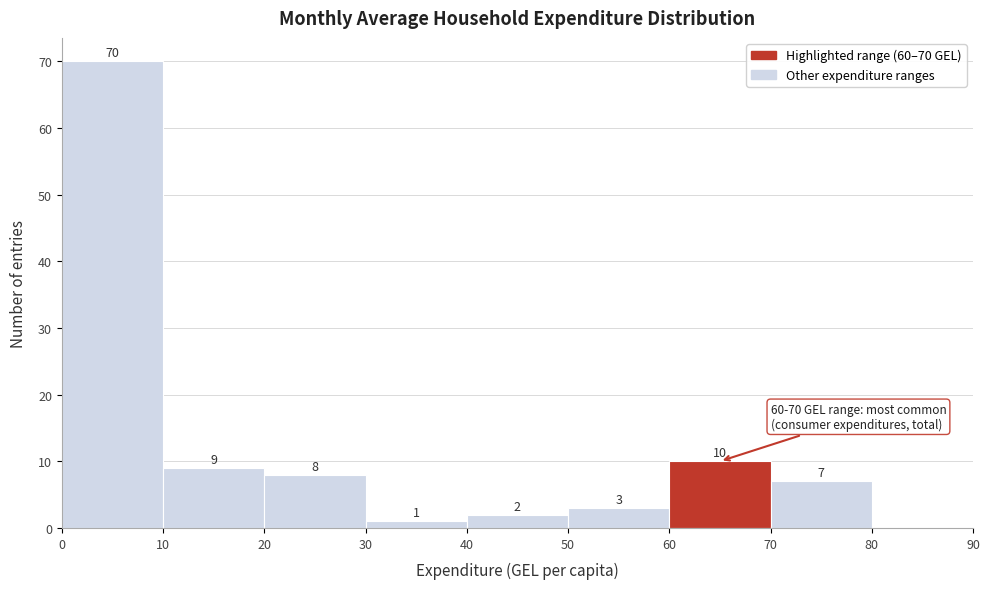

Over which range of the x-axis is the bar tallest?

0 to 10